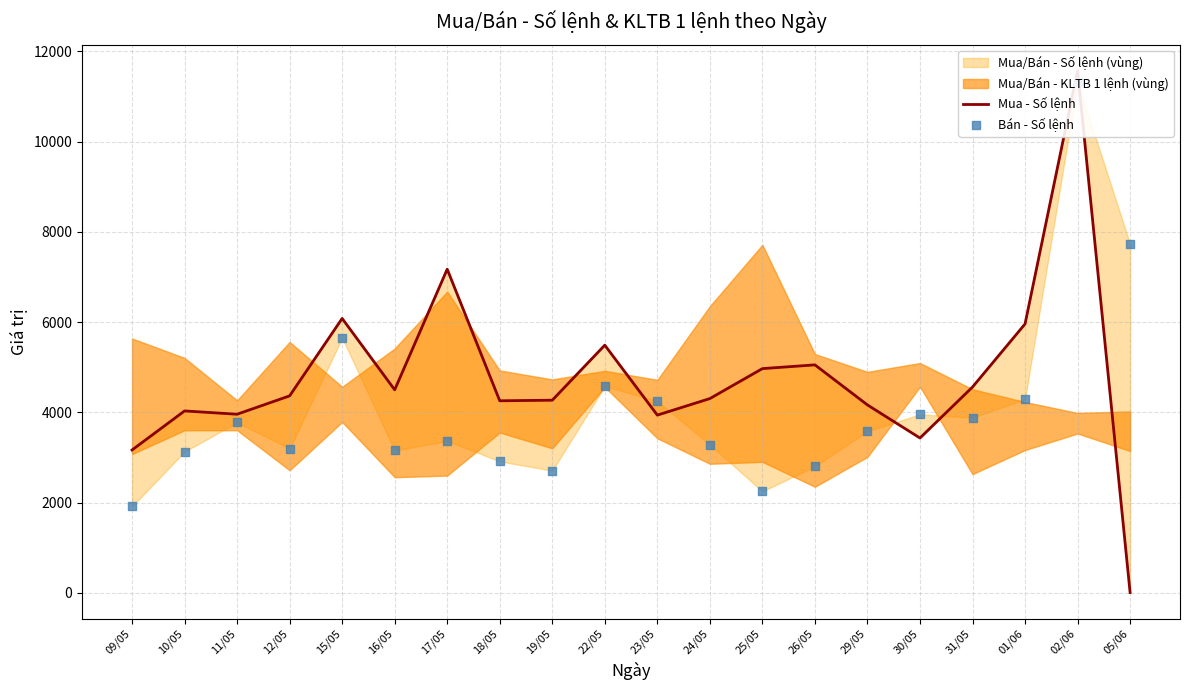

Which series has the largest total across all categories?

Mua - Số lệnh